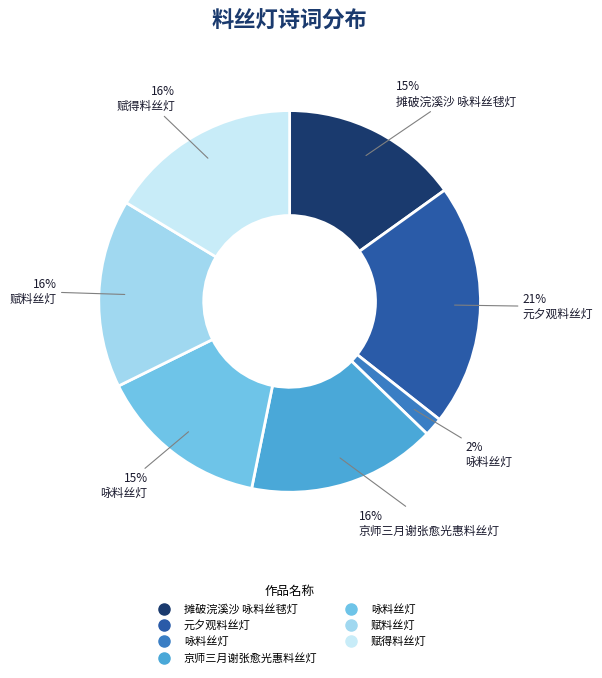

How many segments does this pie chart have?

7